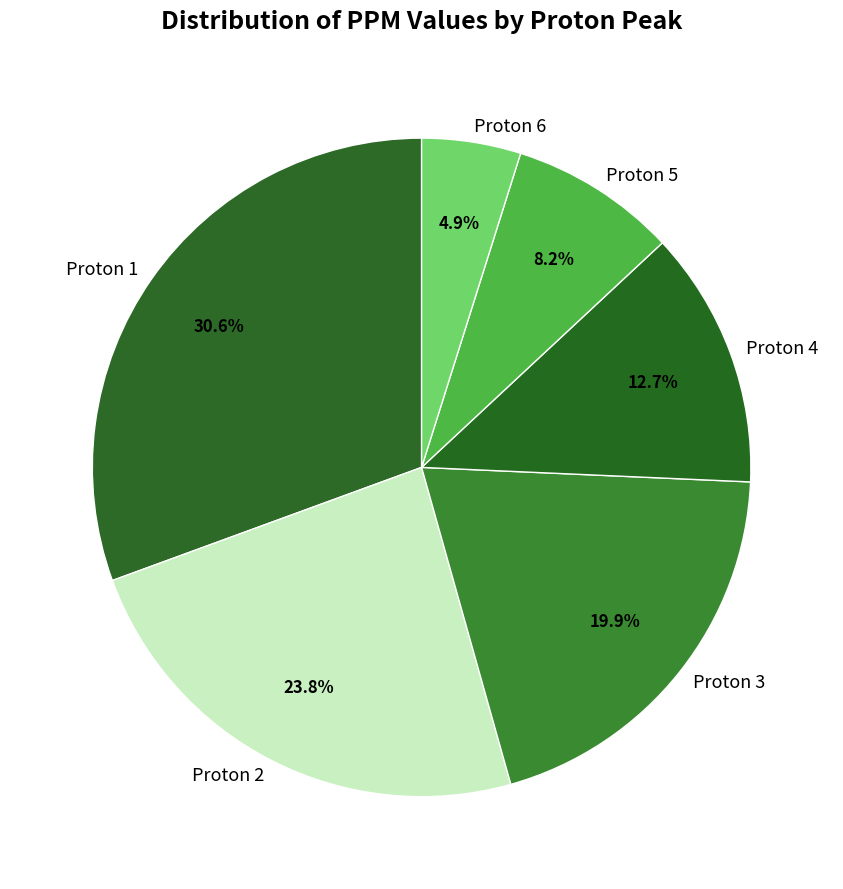

What portion of the pie excludes Proton 6?

95.1%